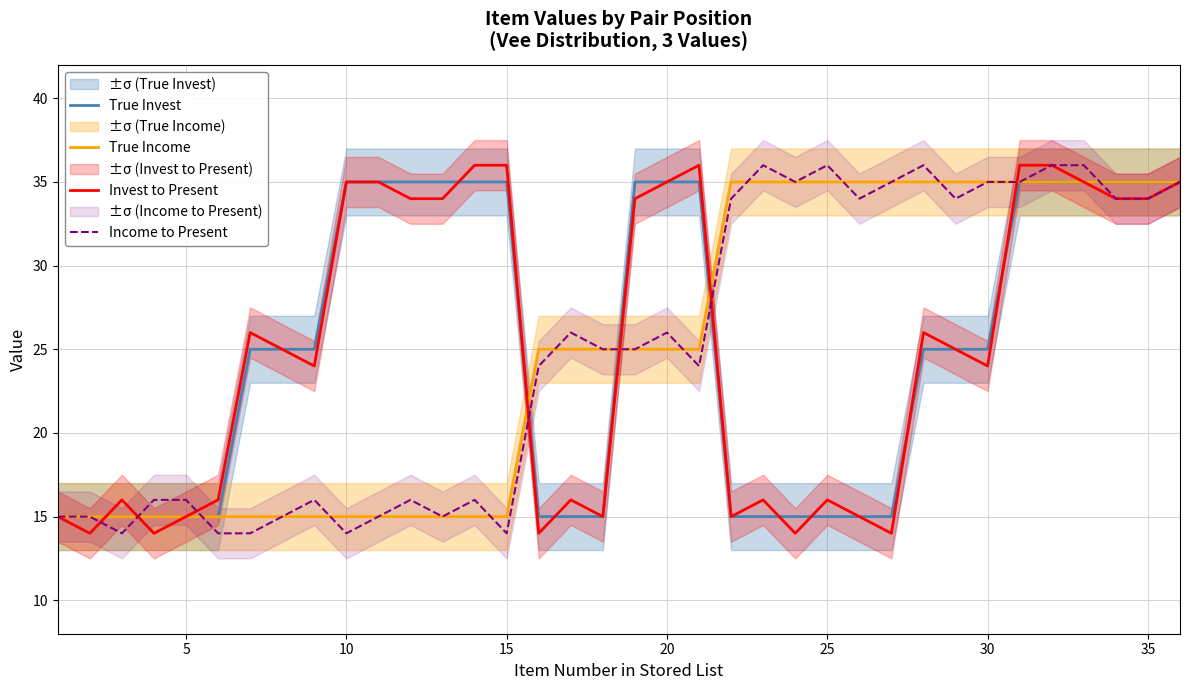

What is the lowest value of the True Invest series?

15